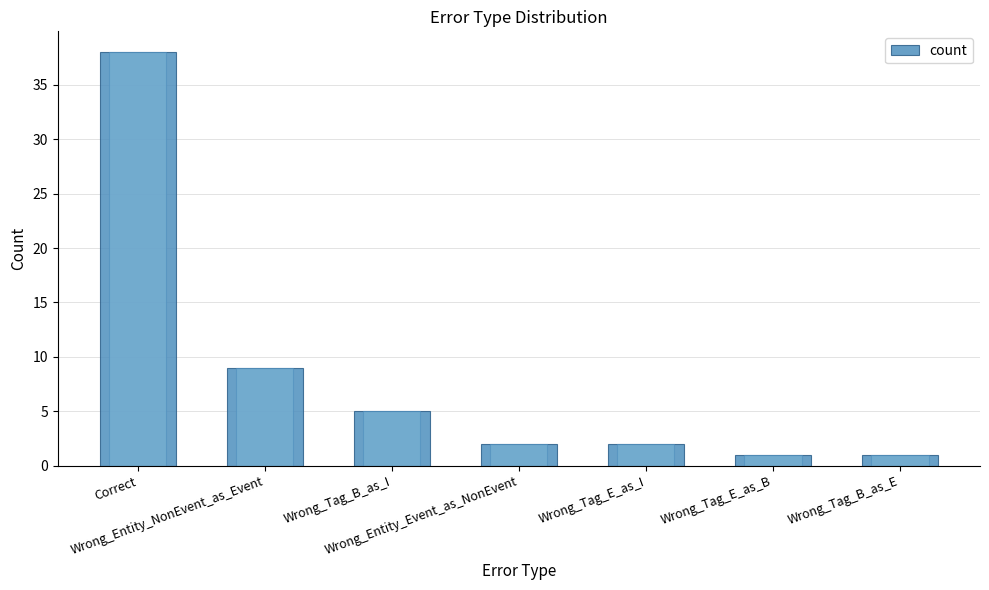

What is the maximum value shown in the chart?

38